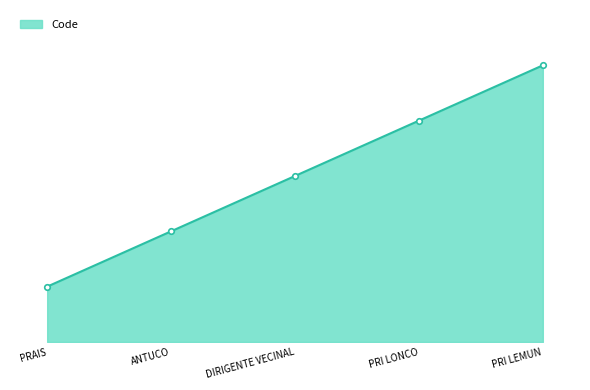

What is the change in value from PRAIS to PRI LEMUN?

+4